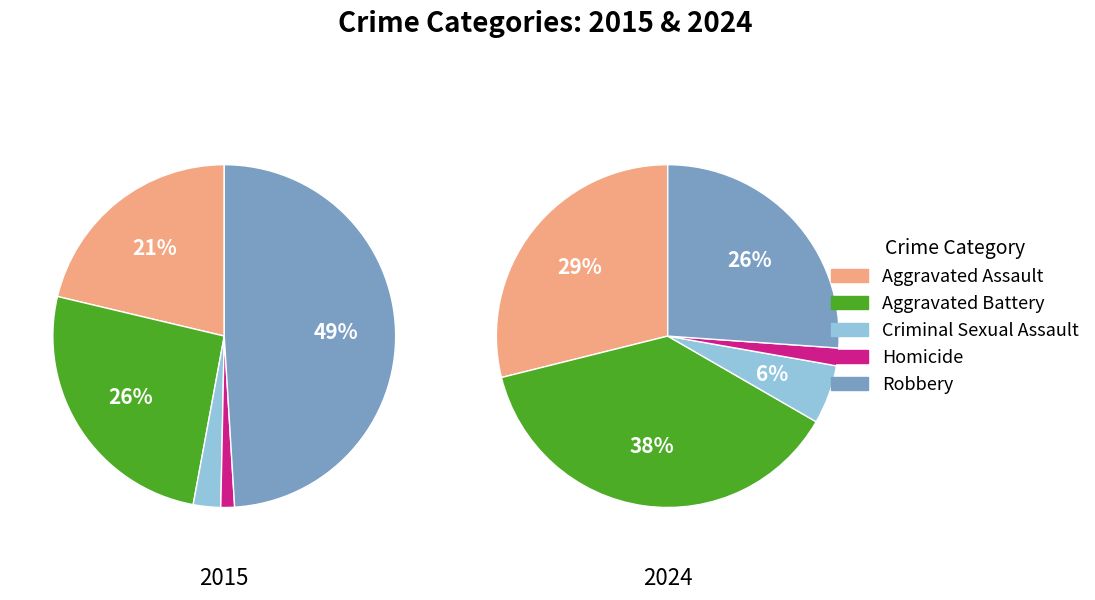

Which category has the smallest portion of the pie?

Homicide